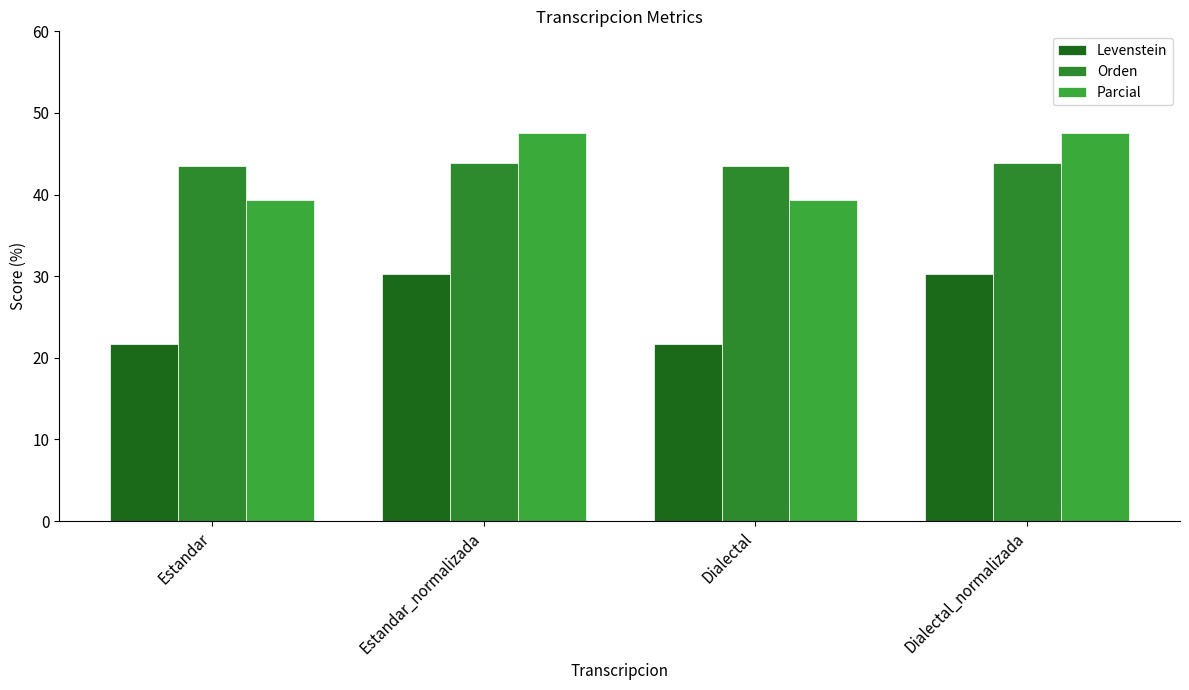

How many data points does each series have?

4